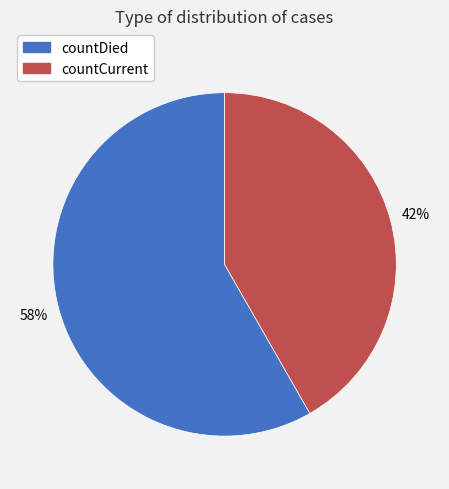

To the nearest percent, what is the average slice percentage?

50%